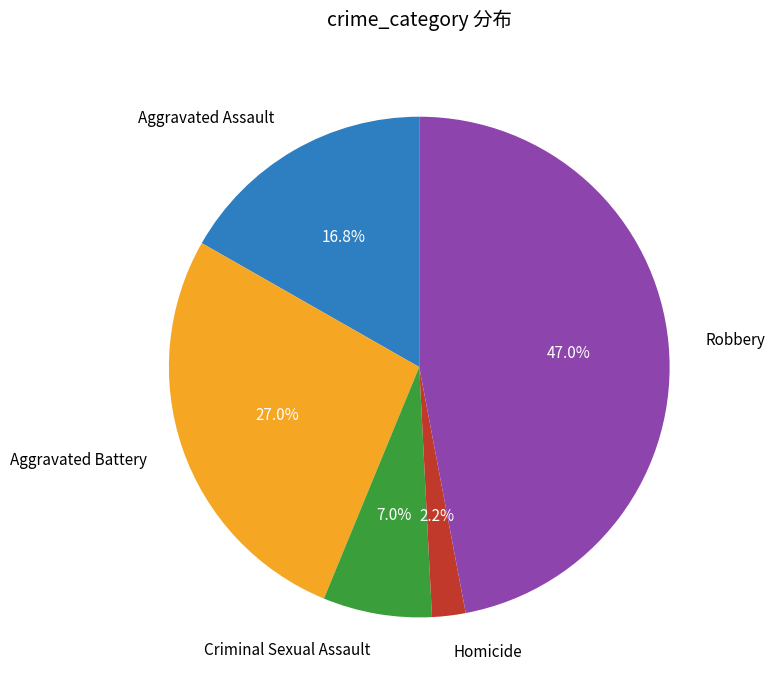

Is there any slice that represents more than half of the pie?

No